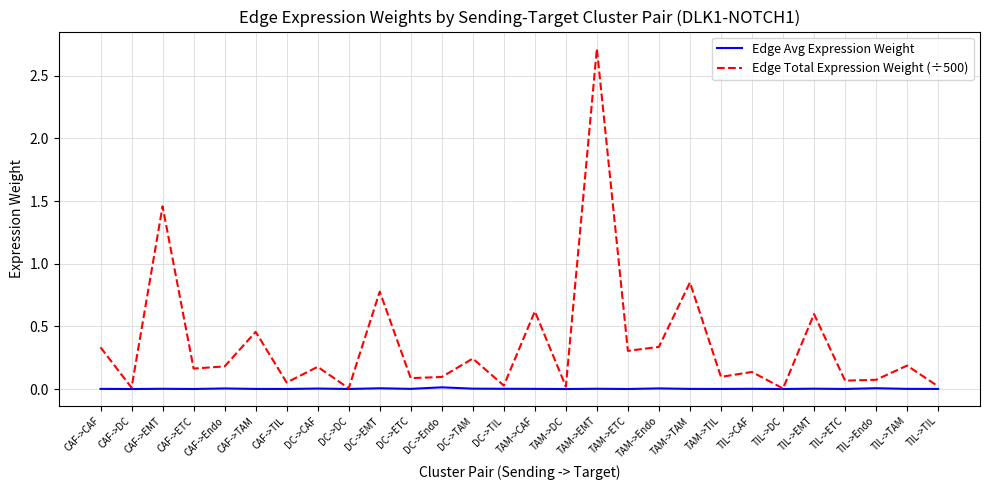

The Edge Total Expression Weight (÷500) series shows 0.3 at CAF->CAF. True or false?

True